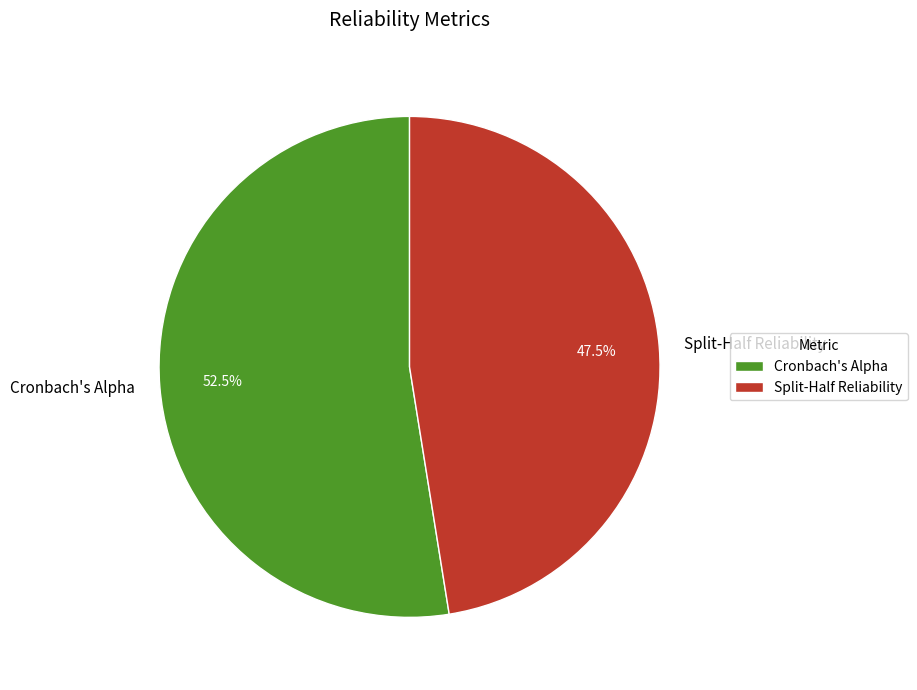

Between Split-Half Reliability and Cronbach's Alpha, which is larger?

Cronbach's Alpha